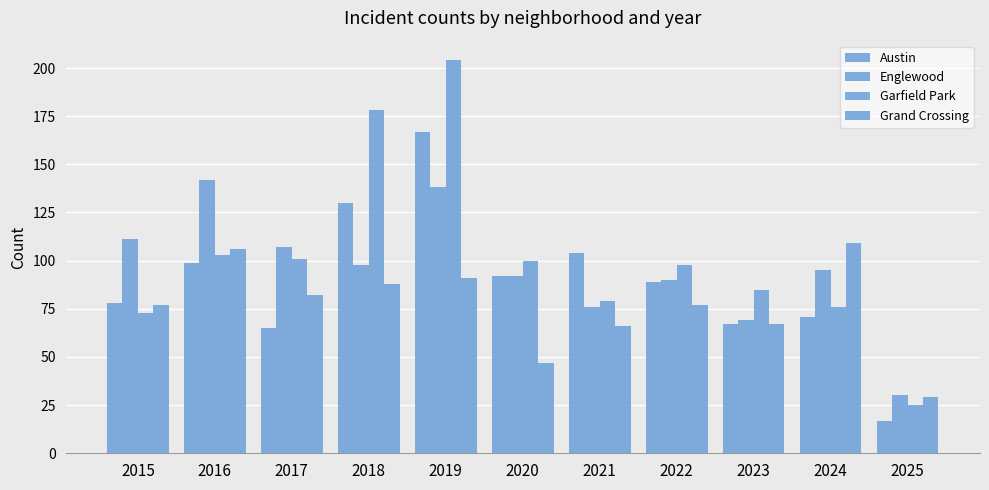

How many categories are shown in the chart?

11